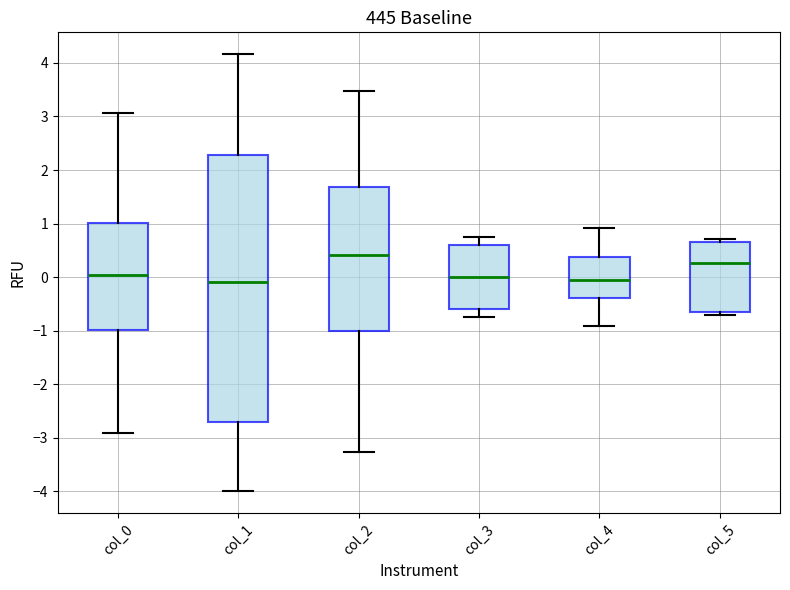

Where is the lower edge of the box for col_0 on the y-axis? The values are not printed on the chart, so give them approximately, as read against the axis.

-1.0